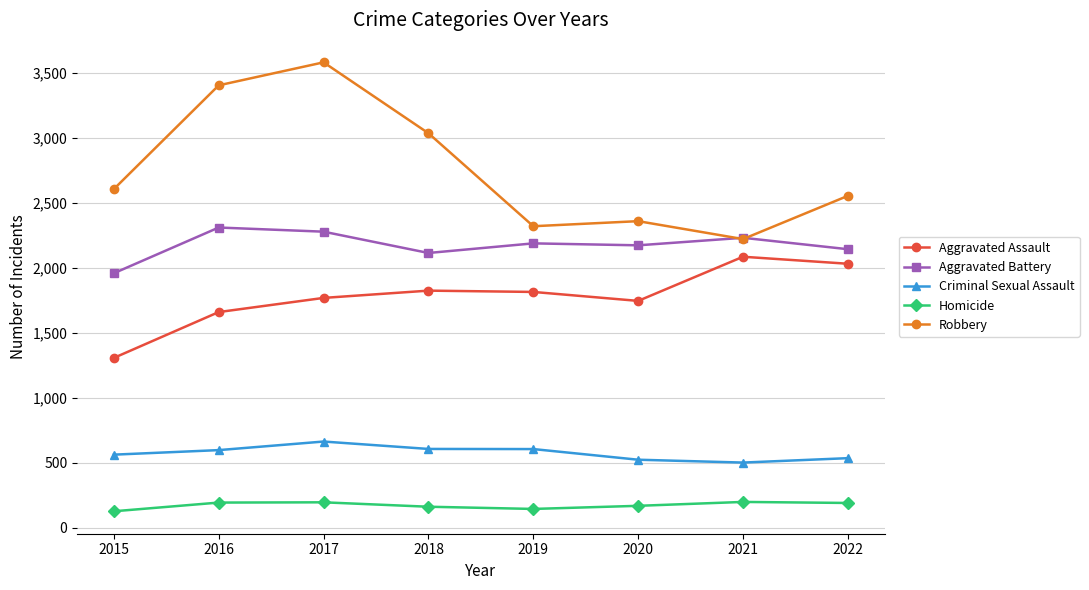

What is the value of the Criminal Sexual Assault point at the 4th from the left?

606